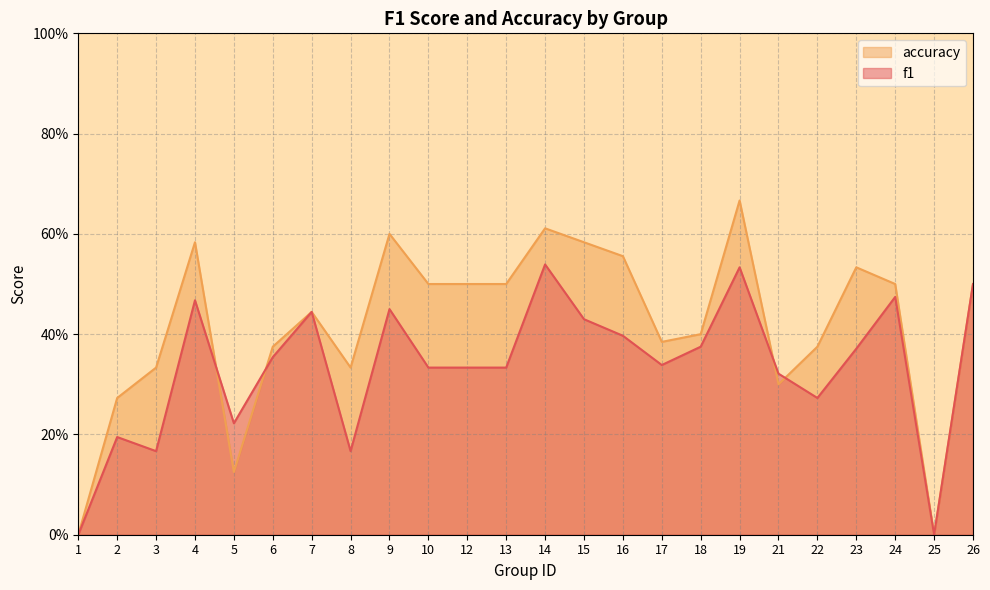

Which has a higher value, 18 or 14?

14